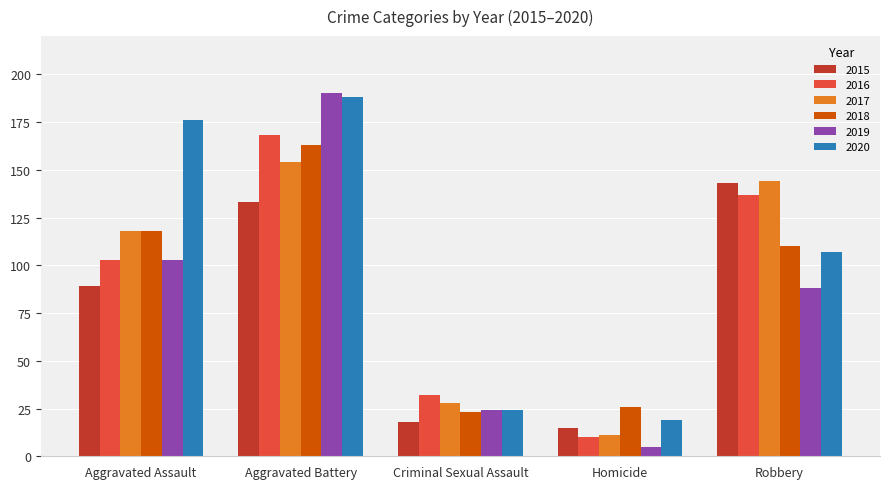

At how many categories does at least one series exceed 62?

3